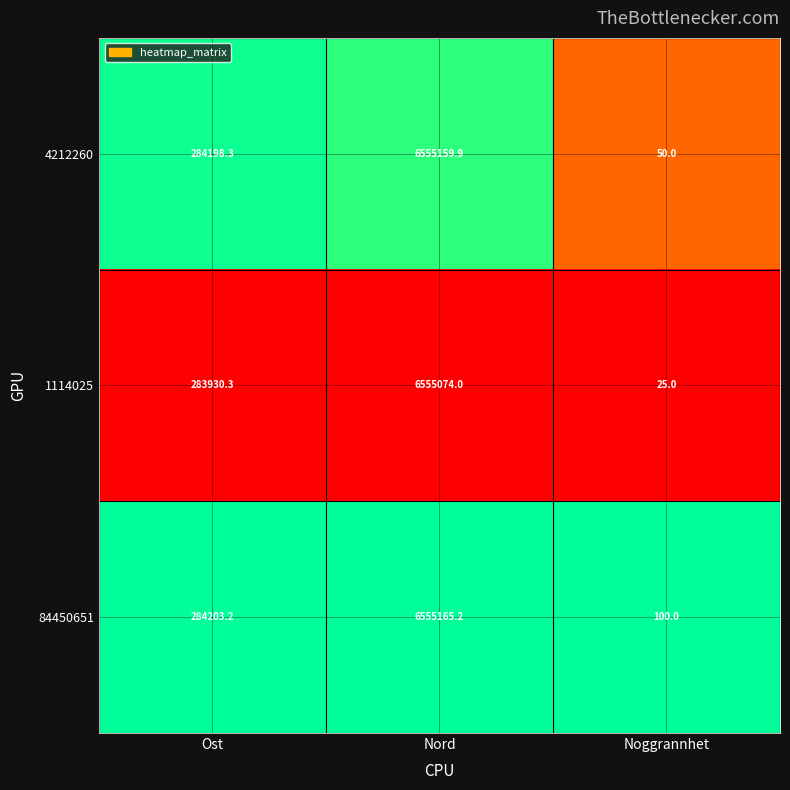

Which series changed the most between Ost and Noggrannhet?

4212260